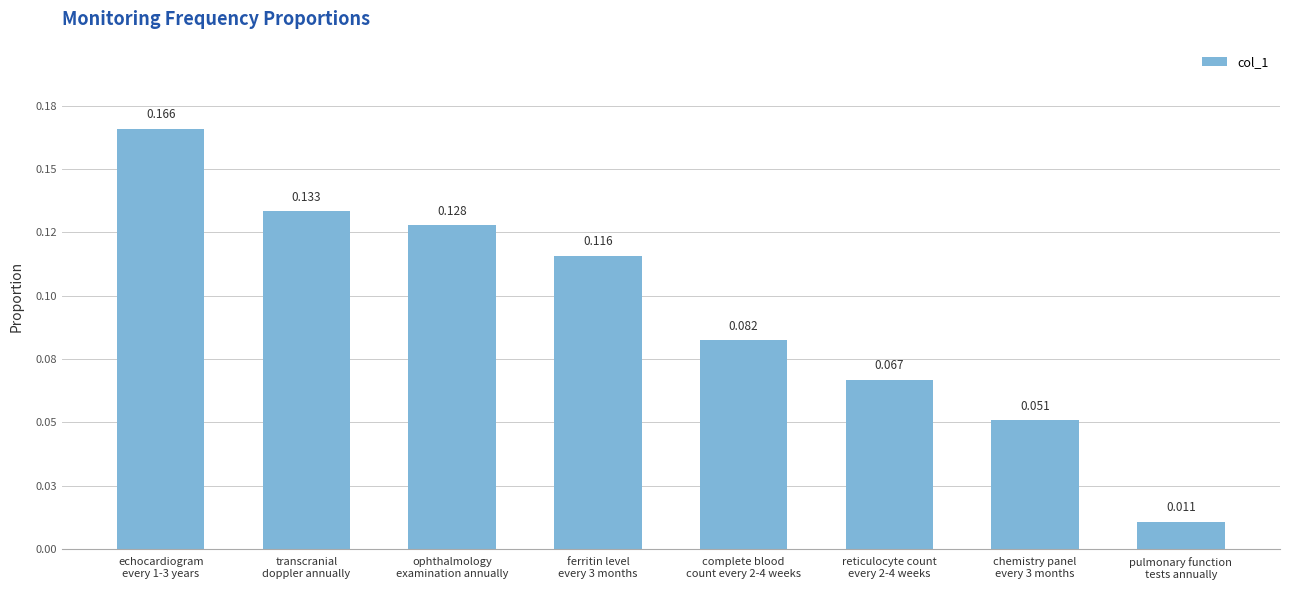

List the labels in order of value, smallest first.

pulmonary function
tests annually, chemistry panel
every 3 months, reticulocyte count
every 2-4 weeks, complete blood
count every 2-4 weeks, ferritin level
every 3 months, ophthalmology
examination annually, transcranial
doppler annually, echocardiogram
every 1-3 years